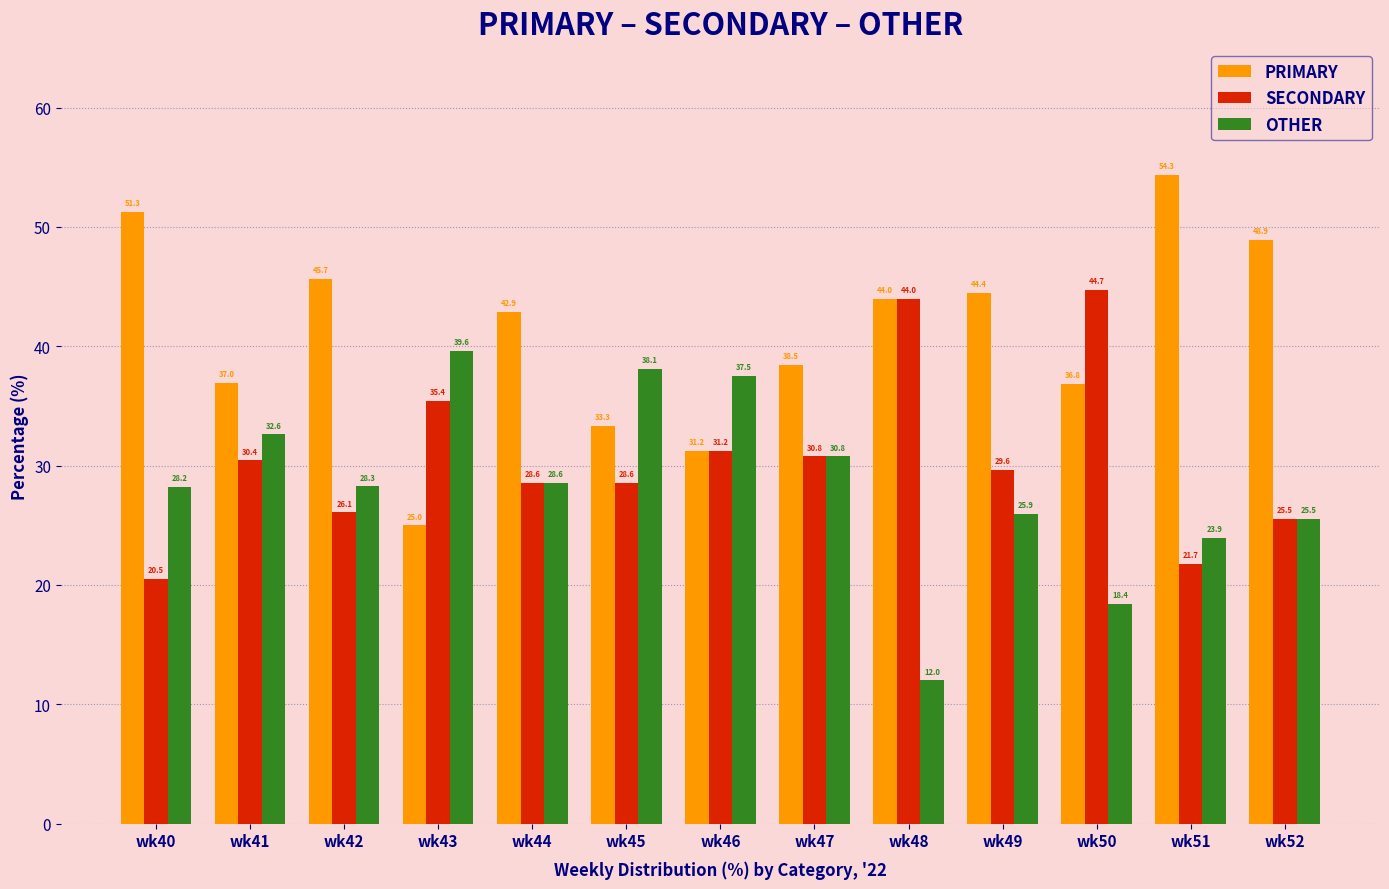

What is the difference between the second highest and minimum values in the OTHER series?

26.1